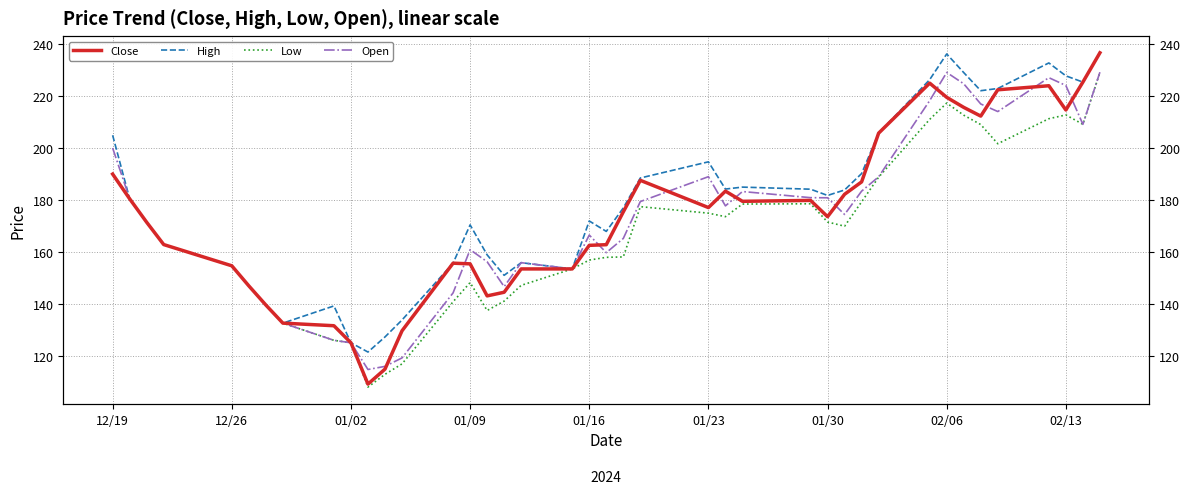

How many values in the High series exceed 180?

20